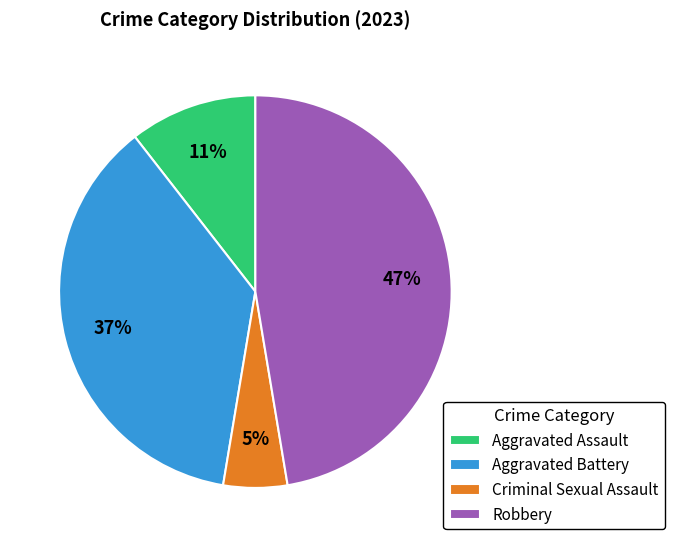

Which category has the smallest portion of the pie?

Criminal Sexual Assault